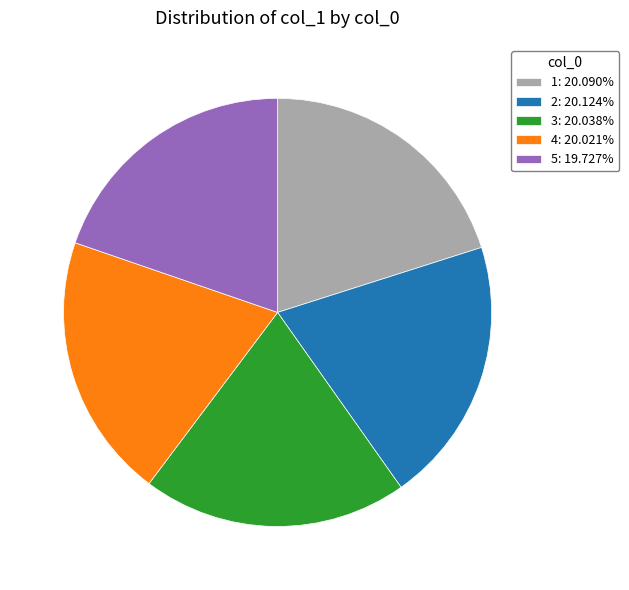

Is there a majority slice in this chart?

No